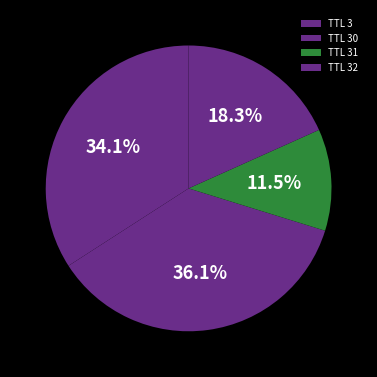

Count the number of slices in the pie.

4